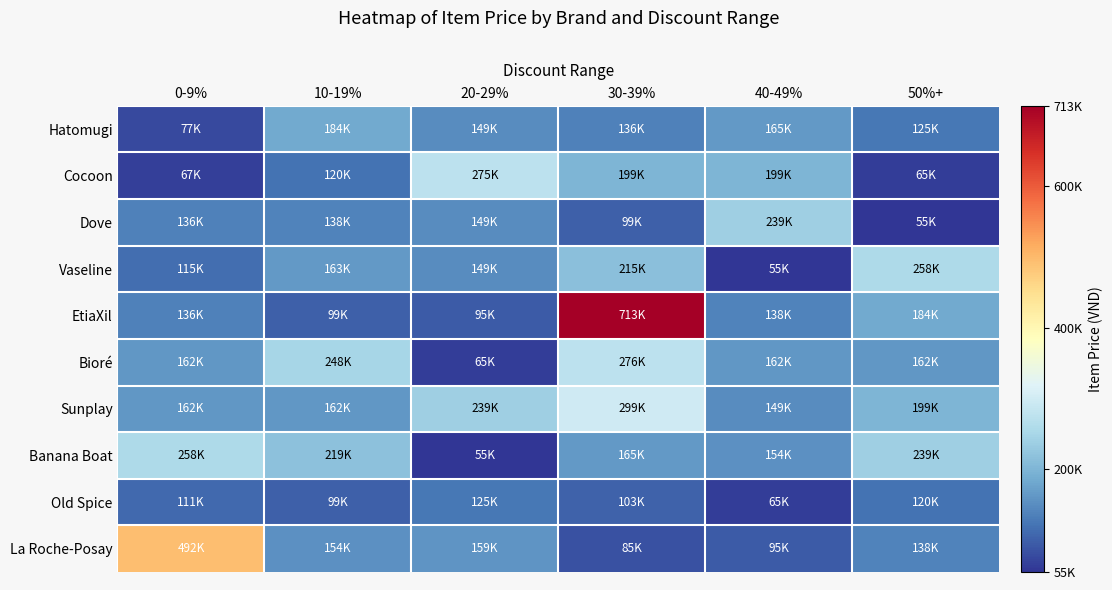

What is the difference between the highest and lowest values at 20-29%?

220000